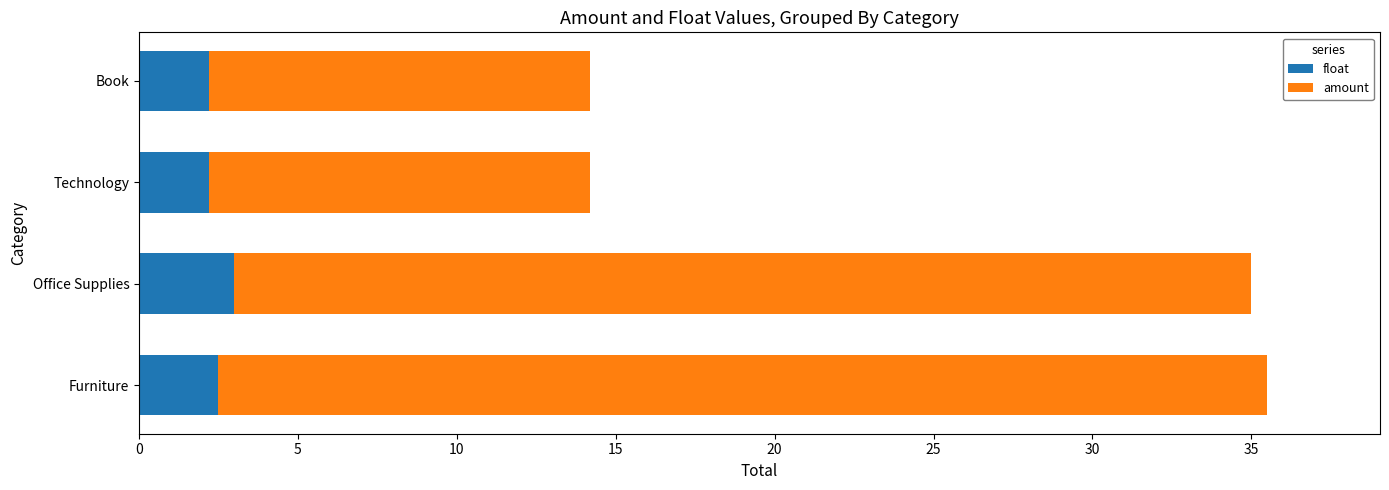

What value does the float series have at Office Supplies?

3.0